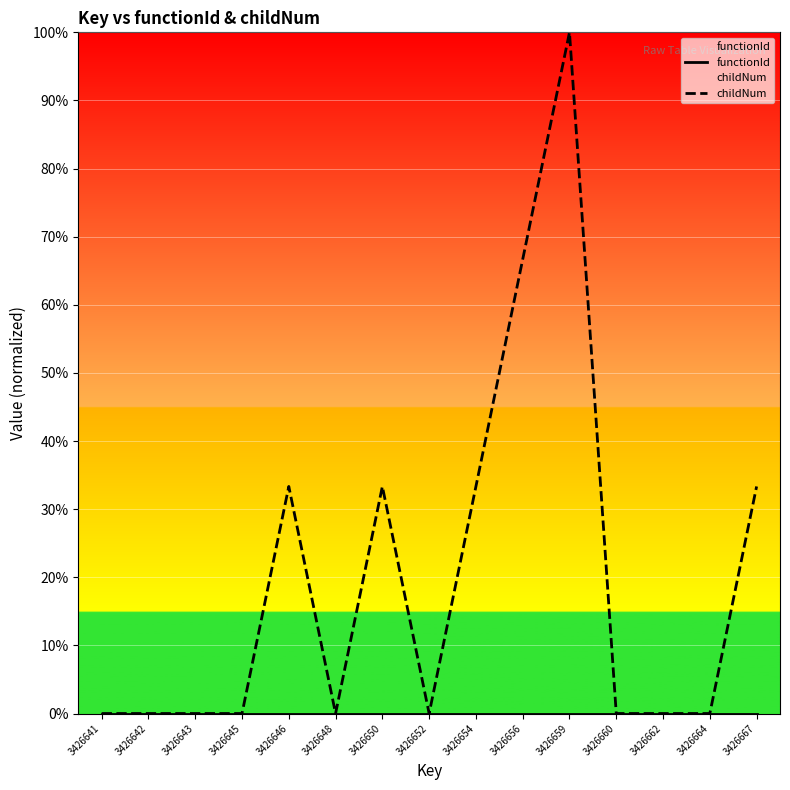

The functionId series shows 0.0 at 3426656. True or false?

True